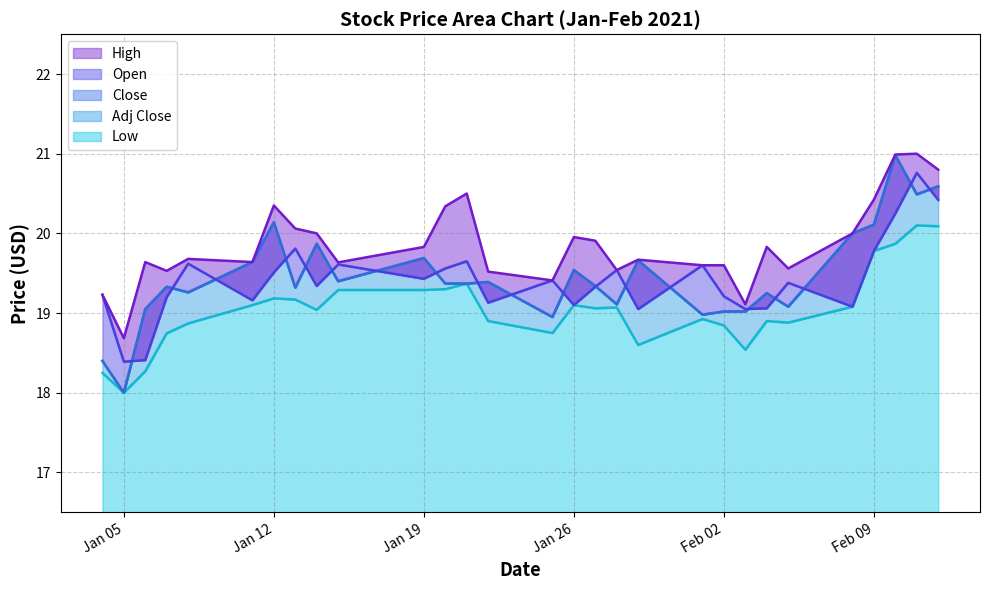

True or false: Low has a value of 19.1 at 2021-01-27.

True